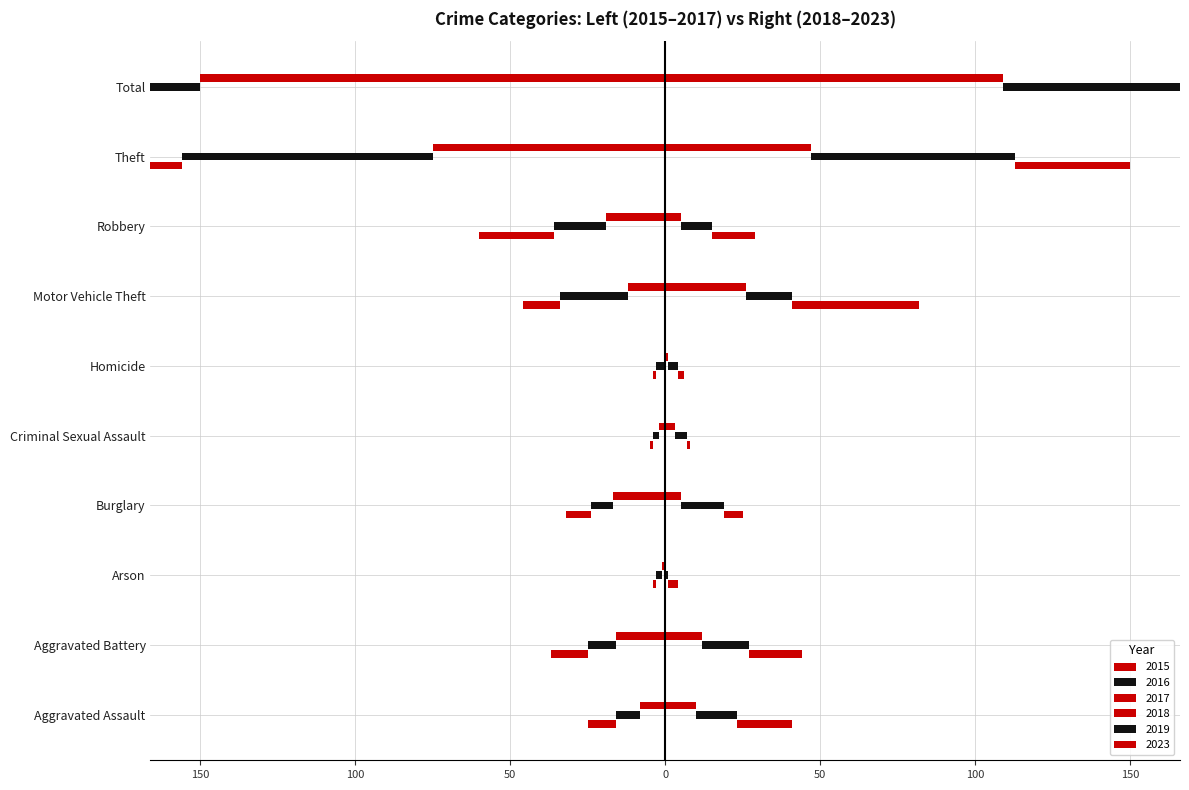

How many values in the 2019 series are below 14?

5